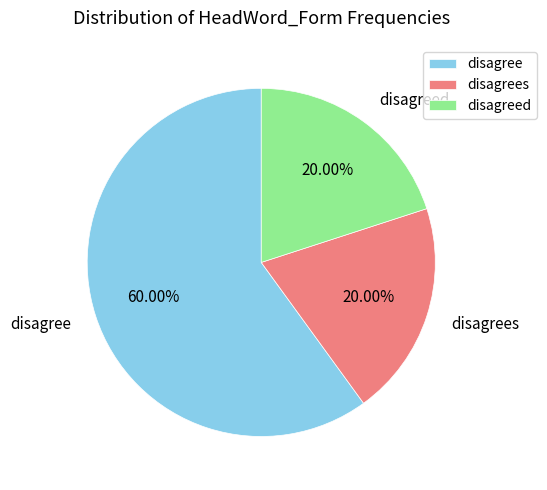

True or false: disagreed accounts for 27% of the total.

False